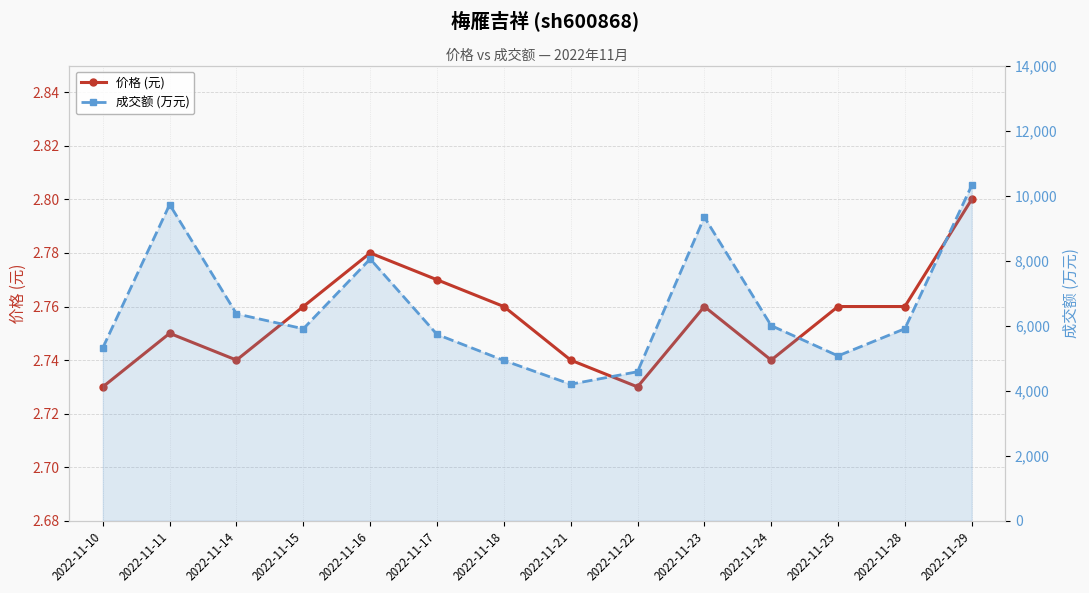

List the series in order of their peak value, highest first.

成交额 (万元), 价格 (元)